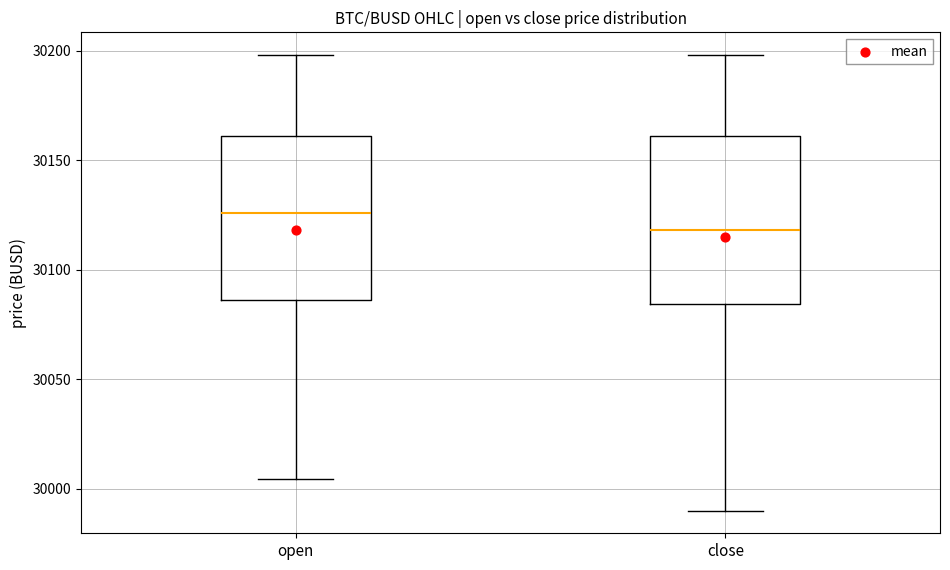

Where does the upper whisker of the box for close end on the y-axis? The values are not printed on the chart, so give them approximately, as read against the axis.

30200